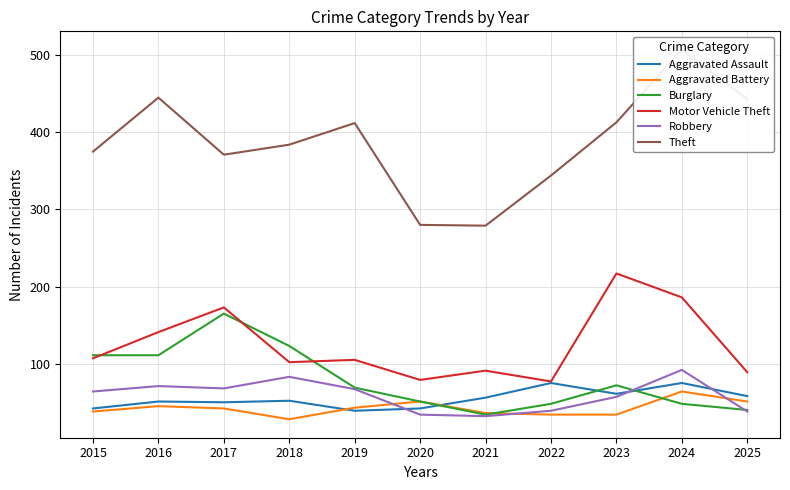

What is the value of the Burglary point at the 1st from the left?

111